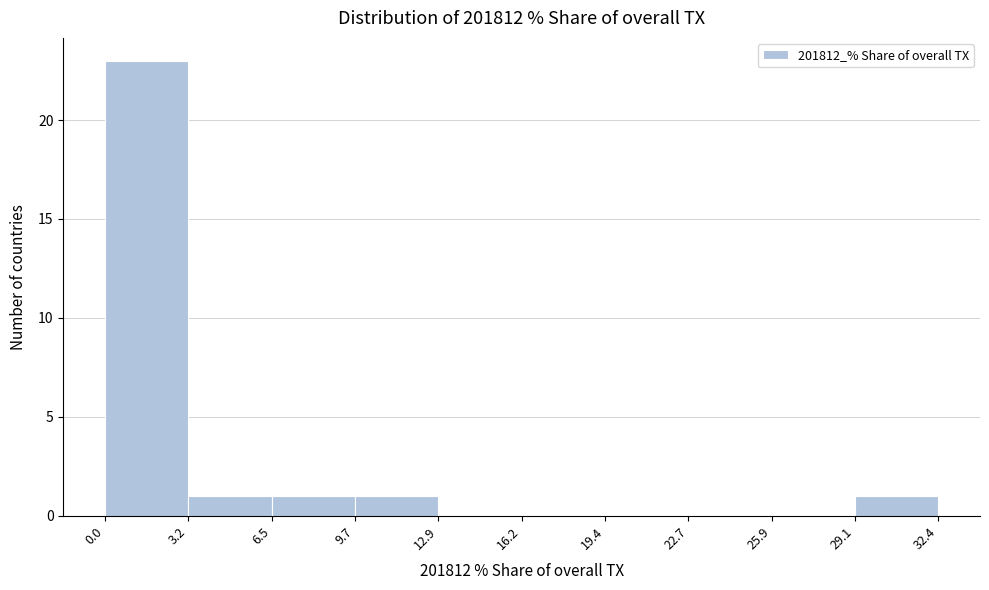

Over which range of the x-axis is the bar tallest?

0.0 to 3.2